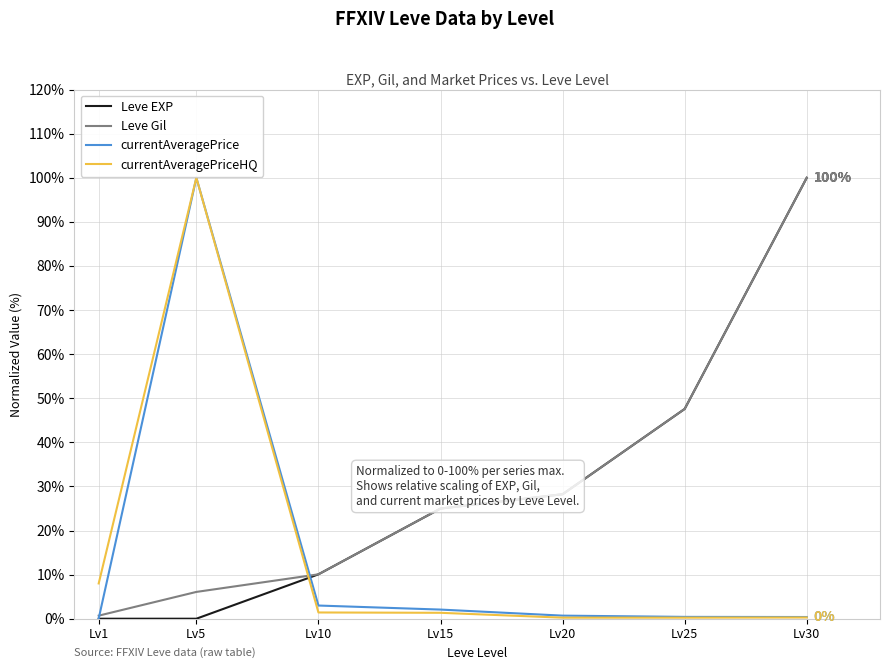

Is it true that Leve Gil equals 25.0 at Lv15?

True